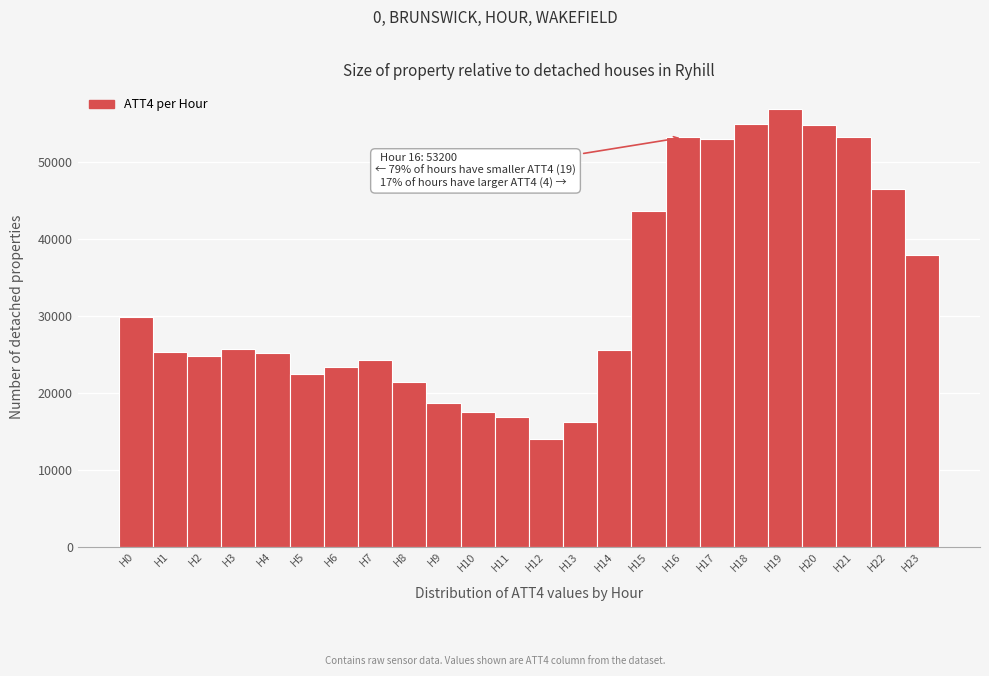

Over which range of the x-axis is the bar tallest?

18.5 to 19.5